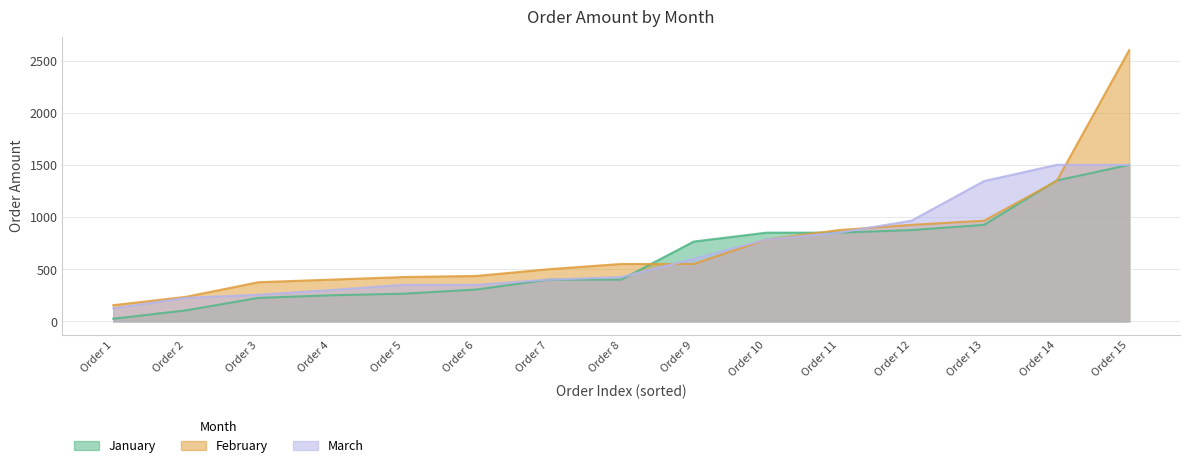

Is it true that February equals 435 at Order 6?

True